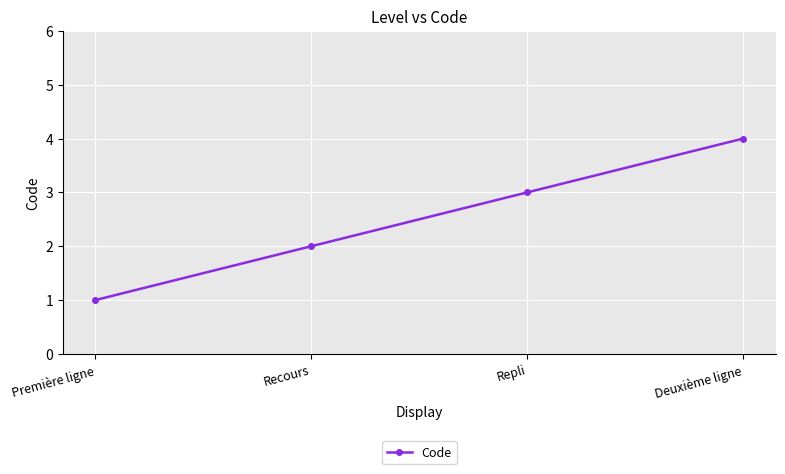

What is the sum of the values at Repli and Deuxième ligne?

7